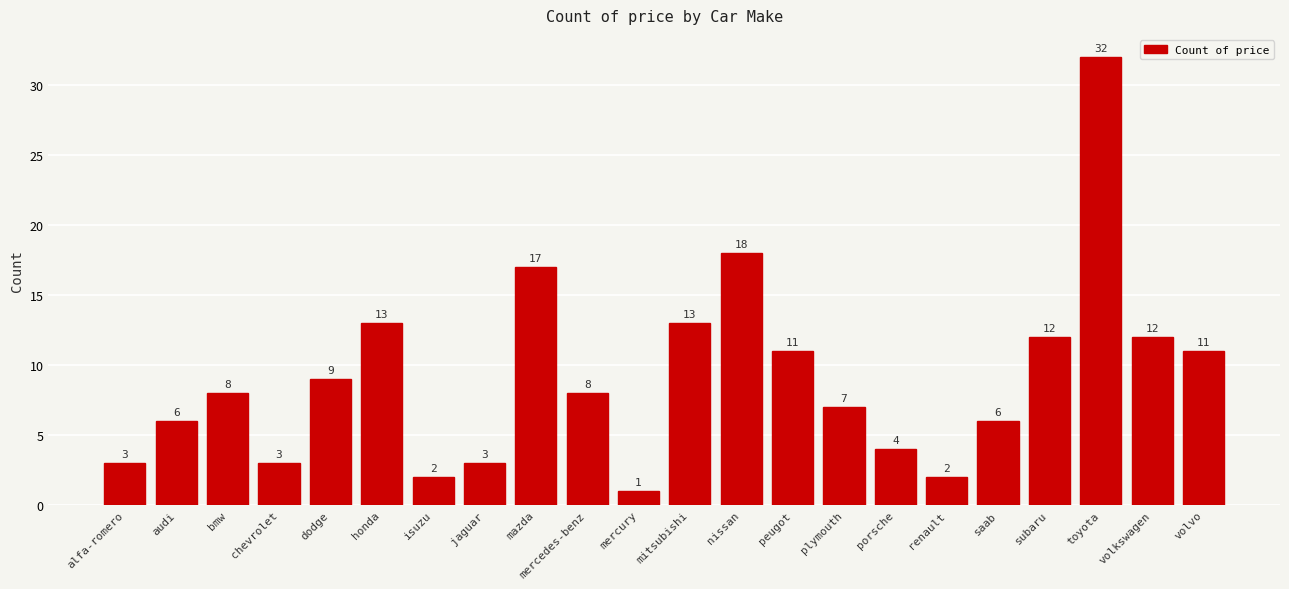

What is the average value?

9